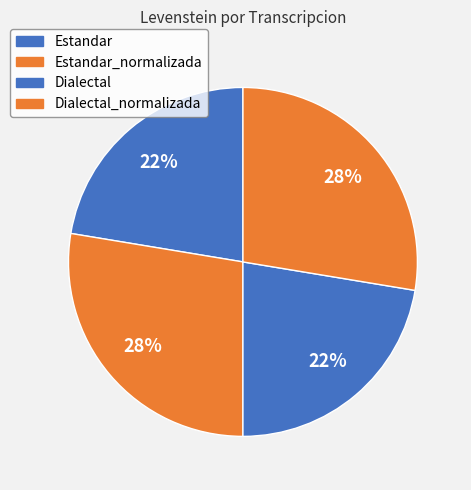

What is the largest slice in the pie chart?

Estandar_normalizada